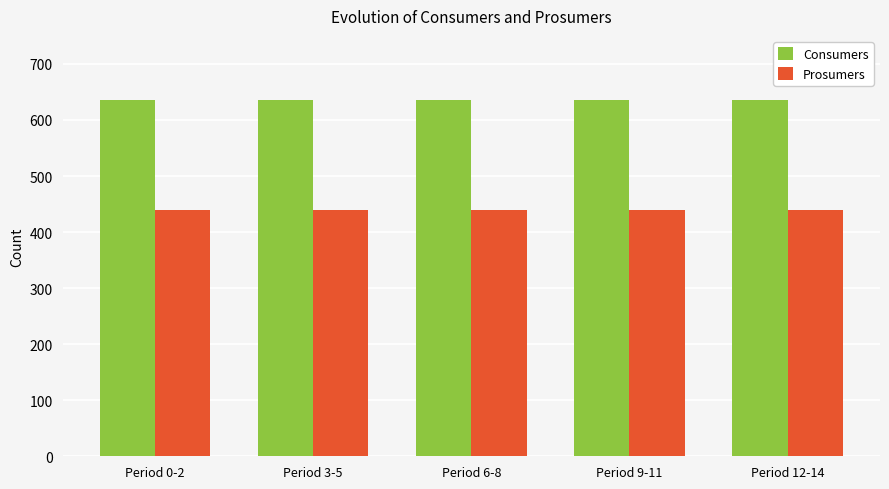

Are the bars horizontal?

No